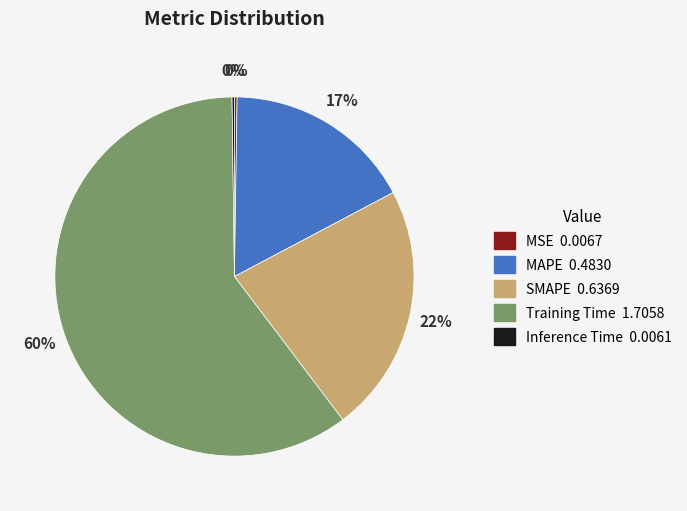

What is the largest slice in the pie chart?

Training Time